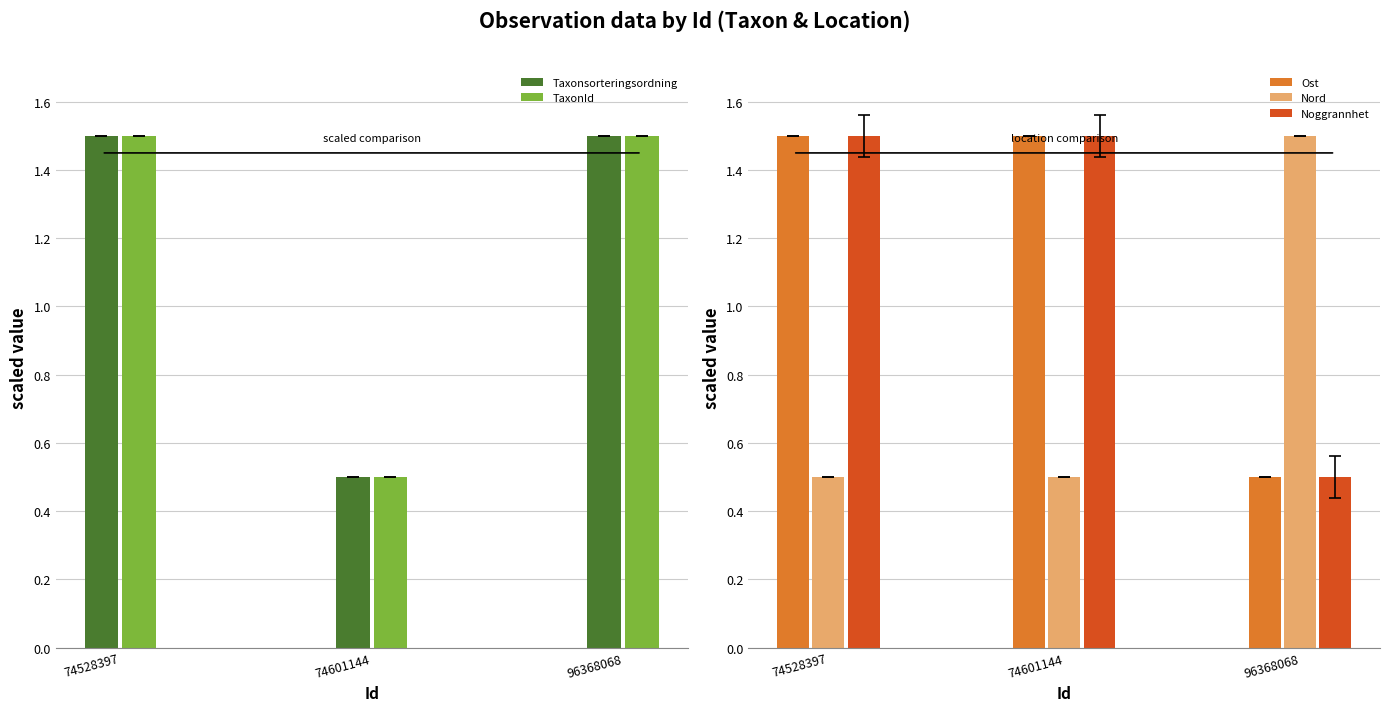

How many bars are there in total?

15